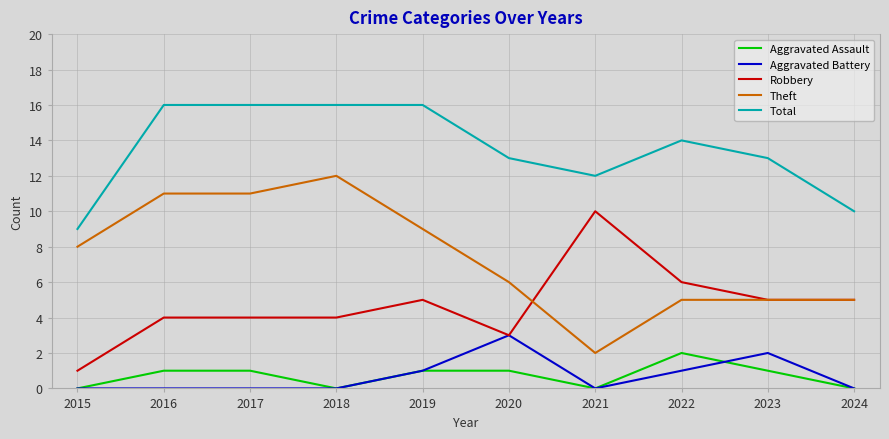

Reading right to left, what are all the values shown in this chart?

Aggravated Assault: 0	1	2	0	1	1	0	1	1	0
Aggravated Battery: 0	2	1	0	3	1	0	0	0	0
Robbery: 5	5	6	10	3	5	4	4	4	1
Theft: 5	5	5	2	6	9	12	11	11	8
Total: 10	13	14	12	13	16	16	16	16	9